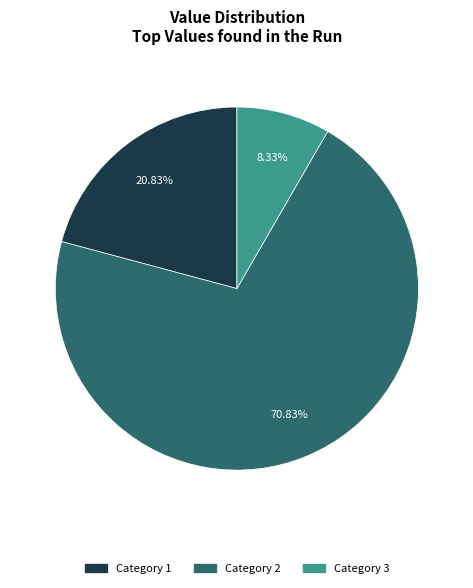

Count the number of slices in the pie.

3